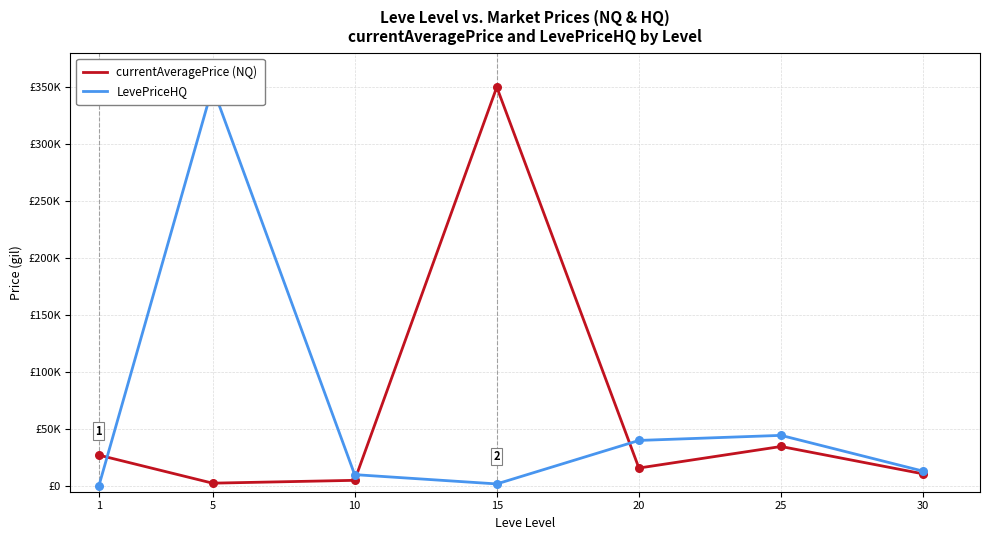

Which series has the largest Y range (max minus min)?

LevePriceHQ